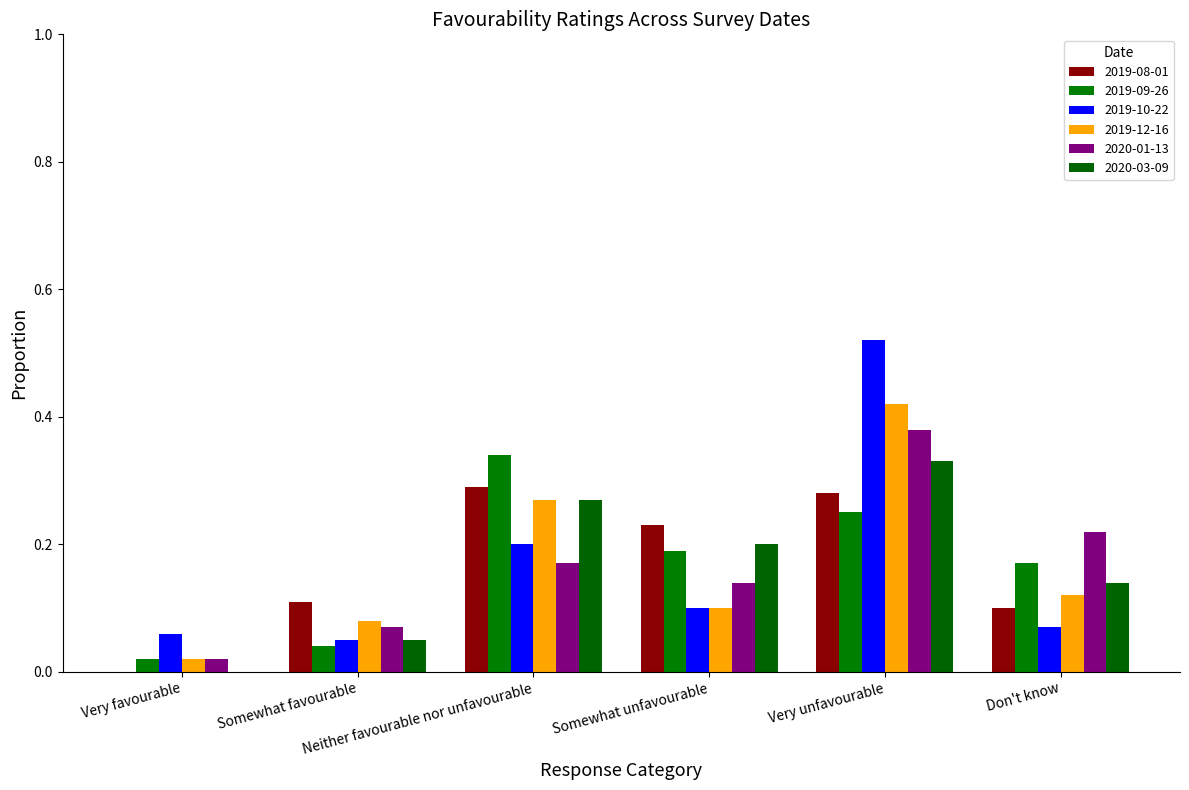

Are the bars grouped side by side (vs. stacked)?

Yes